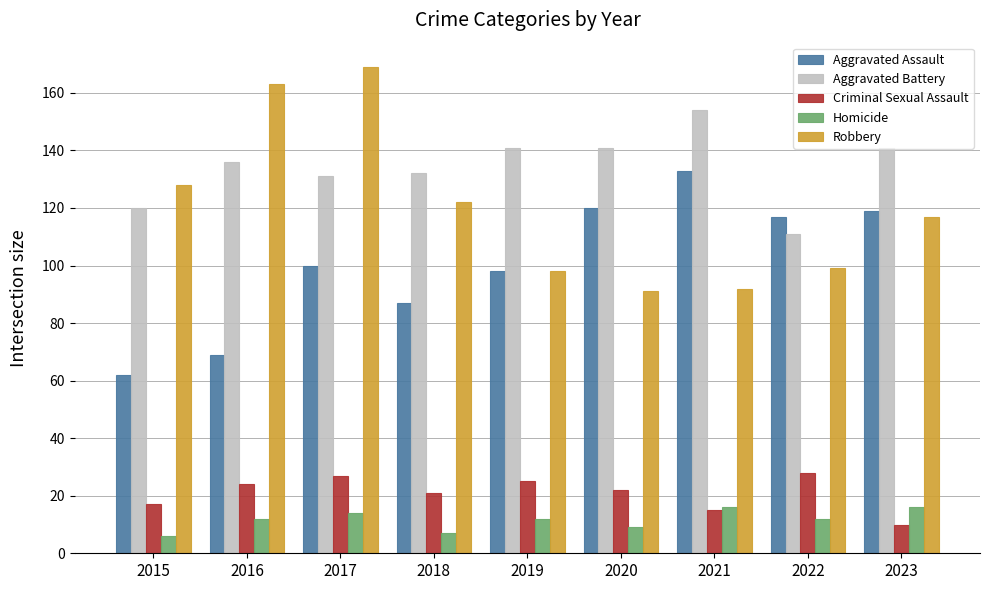

What is the value of the Robbery bar at the 9th from the left?

117